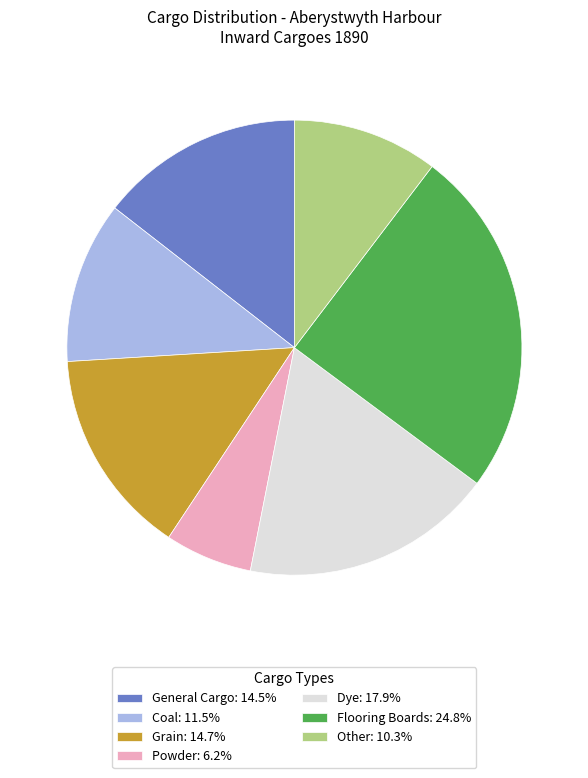

Is there a majority slice in this chart?

No